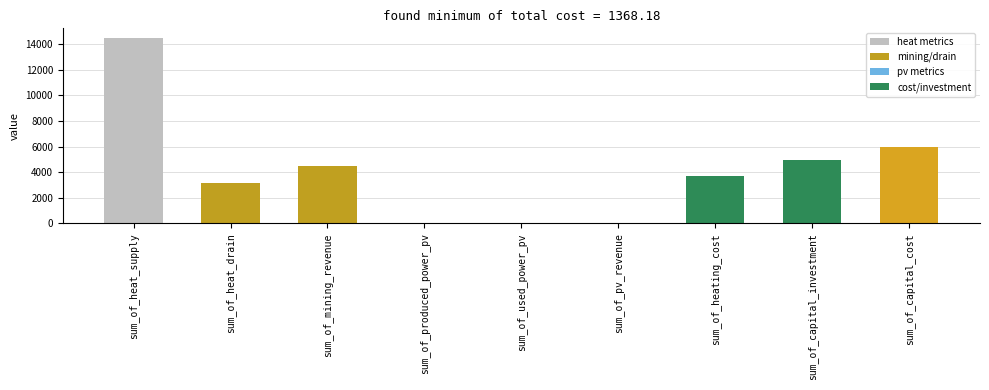

Where is the data nearest to the value 7248?

sum_of_capital_cost